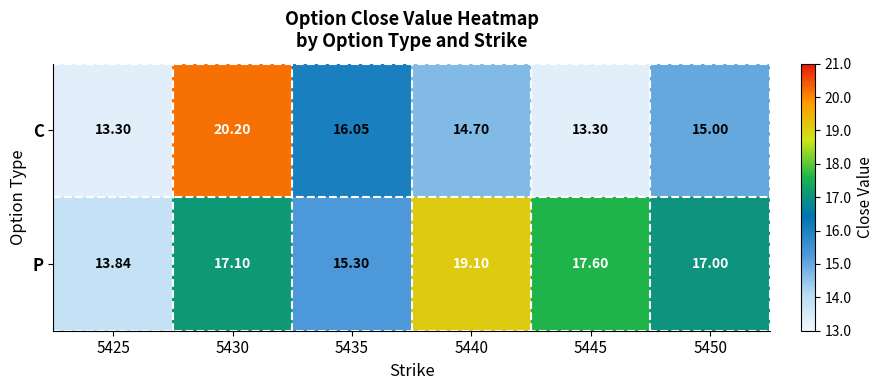

What is the difference between the highest and lowest values at 5450?

2.0